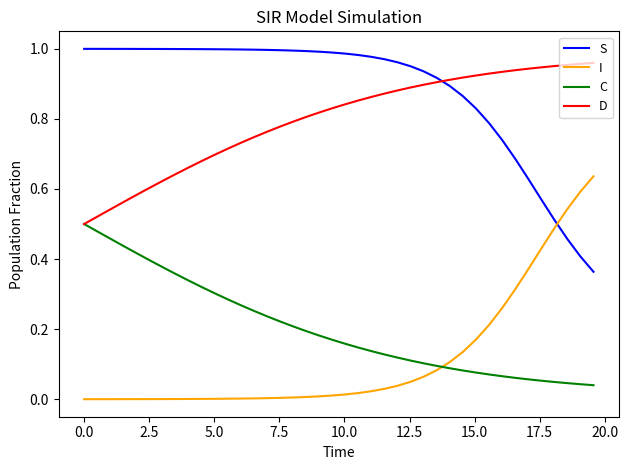

Which series has the largest total across all categories?

S